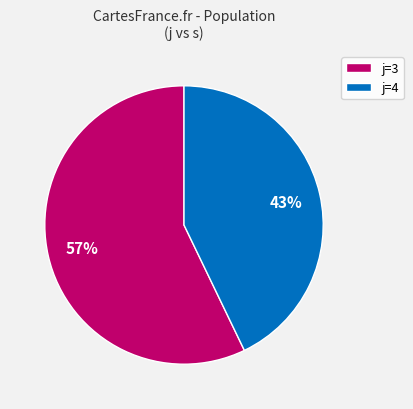

Does any single category account for the majority?

Yes